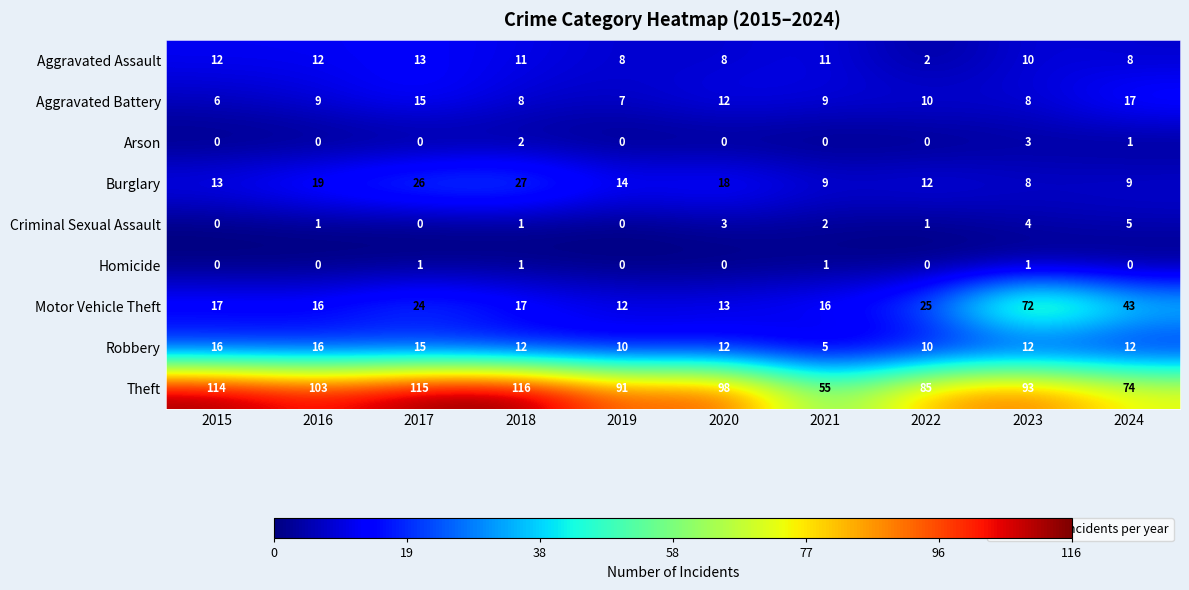

Rank the series by their maximum value, from lowest to highest.

Homicide, Arson, Criminal Sexual Assault, Aggravated Assault, Robbery, Aggravated Battery, Burglary, Motor Vehicle Theft, Theft